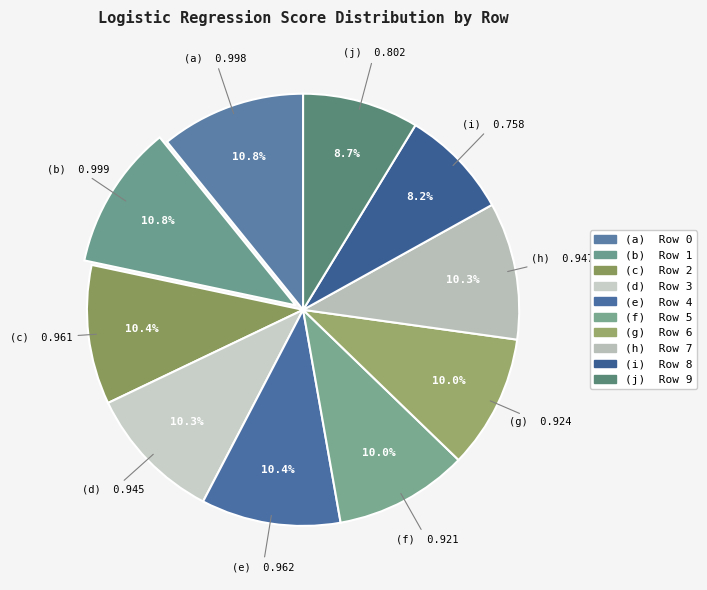

Rank the categories by value from lowest to highest.

Row 8, Row 9, Row 5, Row 6, Row 3, Row 7, Row 2, Row 4, Row 0, Row 1